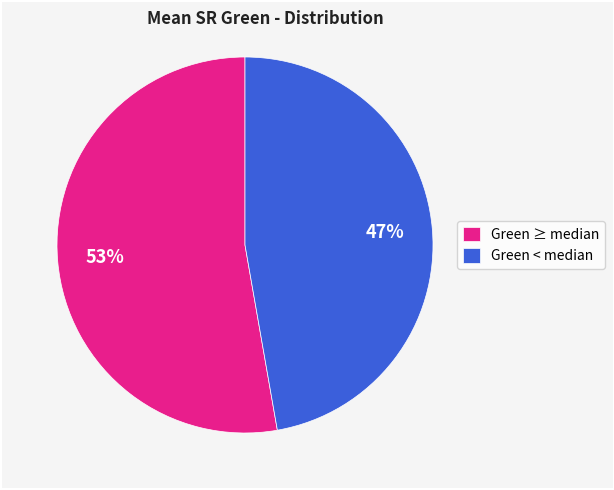

To the nearest percent, what portion does Green < median represent?

47%